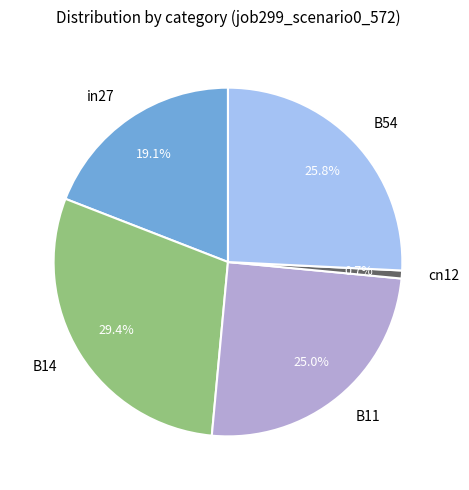

Rank the categories by value from lowest to highest.

cn12, in27, B11, B54, B14